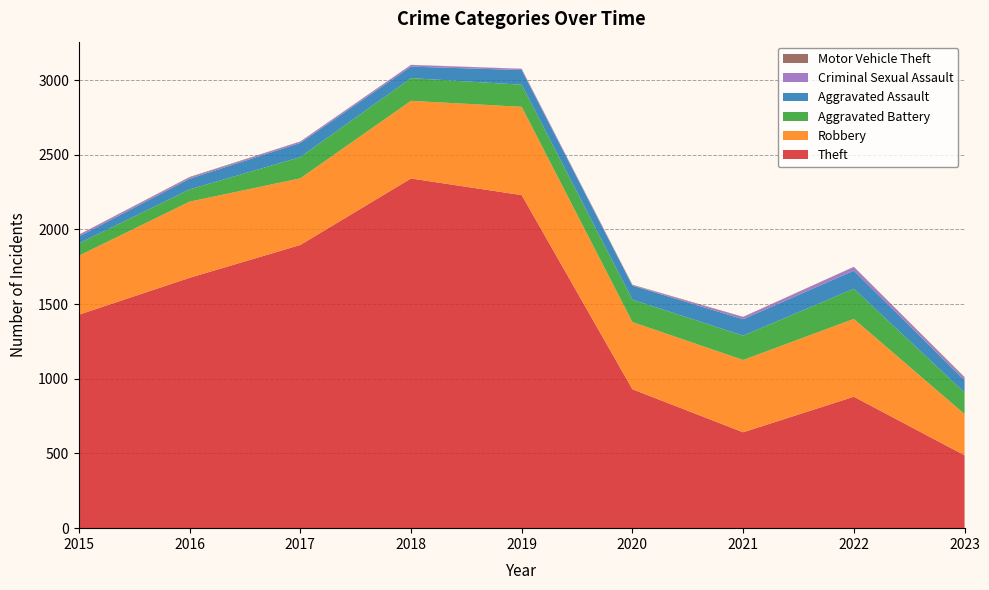

Reading right to left, transcribe all the data shown in this chart.

Theft: 2023=488	2022=880	2021=642	2020=930	2019=2230	2018=2341	2017=1896	2016=1676	2015=1429
Robbery: 2023=276	2022=521	2021=484	2020=450	2019=591	2018=520	2017=446	2016=510	2015=395
Aggravated Battery: 2023=144	2022=202	2021=163	2020=150	2019=148	2018=152	2017=142	2016=82	2015=82
Aggravated Assault: 2023=82	2022=121	2021=110	2020=94	2019=98	2018=77	2017=95	2016=71	2015=46
Criminal Sexual Assault: 2023=15	2022=24	2021=14	2020=3	2019=8	2018=11	2017=8	2016=8	2015=12
Motor Vehicle Theft: 2023=6	2022=2	2021=2	2020=3	2019=1	2018=1	2017=2	2016=4	2015=1